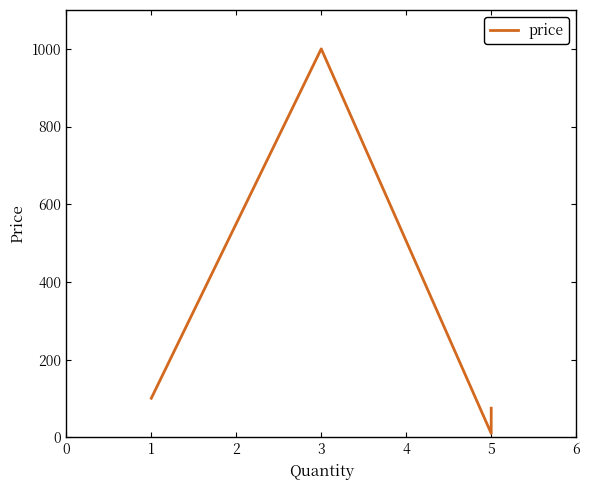

What is the maximum value shown in the chart?

1000.0